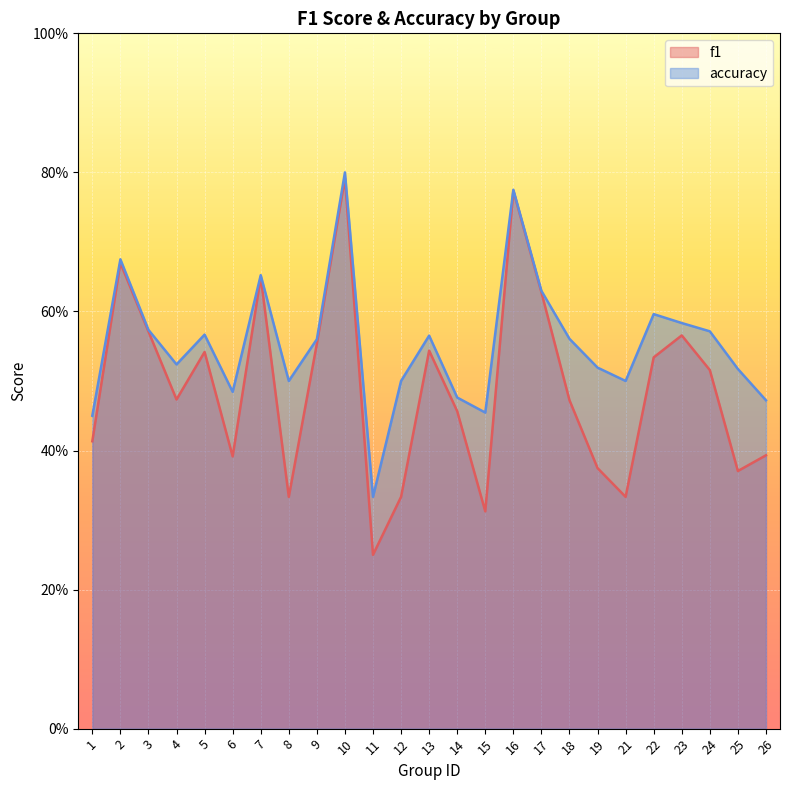

Which category has the lowest value across all series?

11